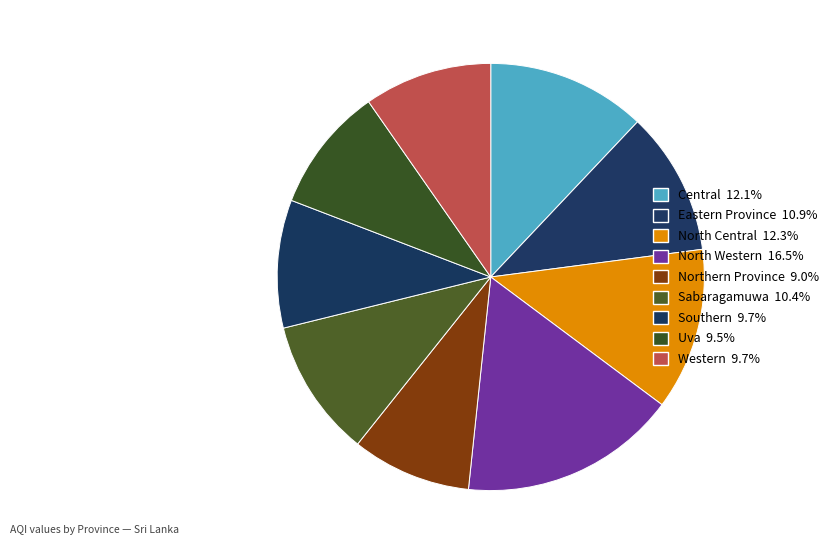

What is the ratio of the value at Western to the value at Eastern Province?

0.9